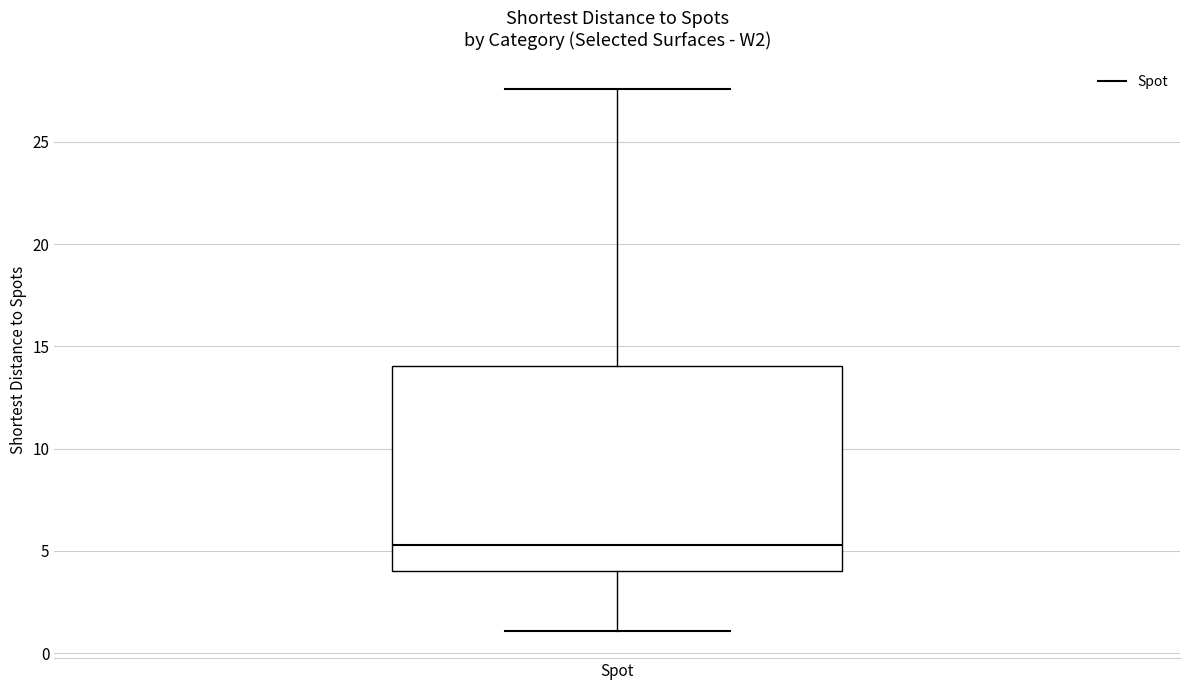

Where is the lower edge of the box for Spot on the y-axis? The values are not printed on the chart, so give them approximately, as read against the axis.

4.0